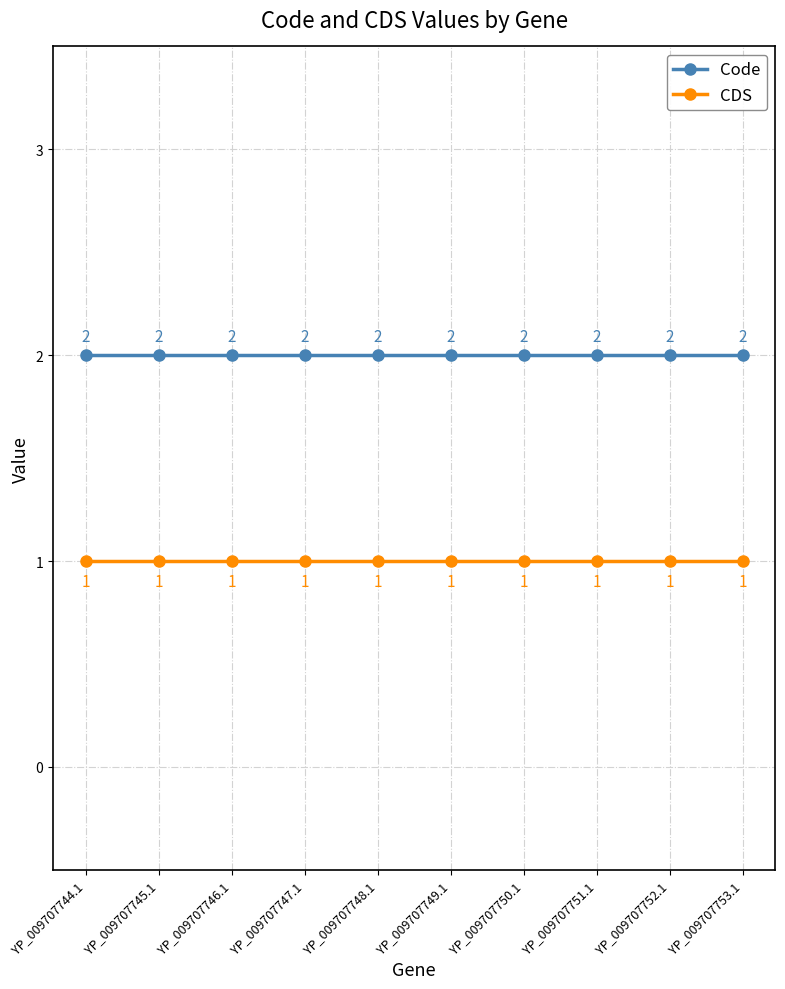

True or false: CDS has more than 1 points higher than both neighbors.

False